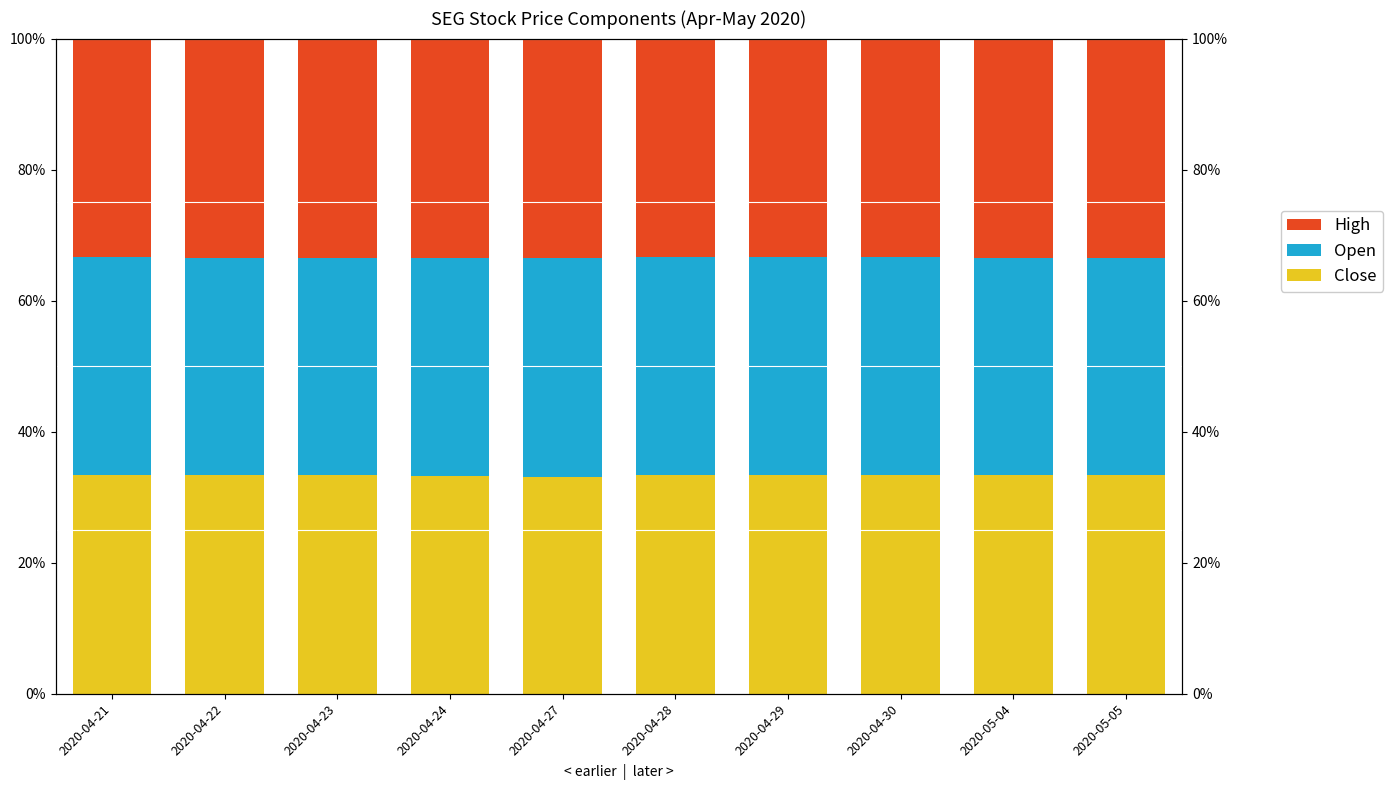

What value does the Close series have at 2020-04-29?

0.3